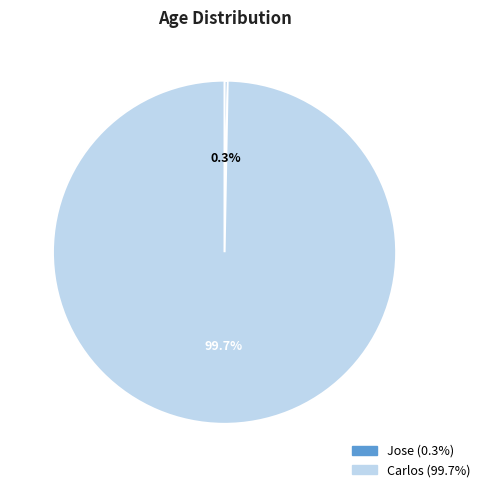

How much of the chart is everything except Jose?

99.7%